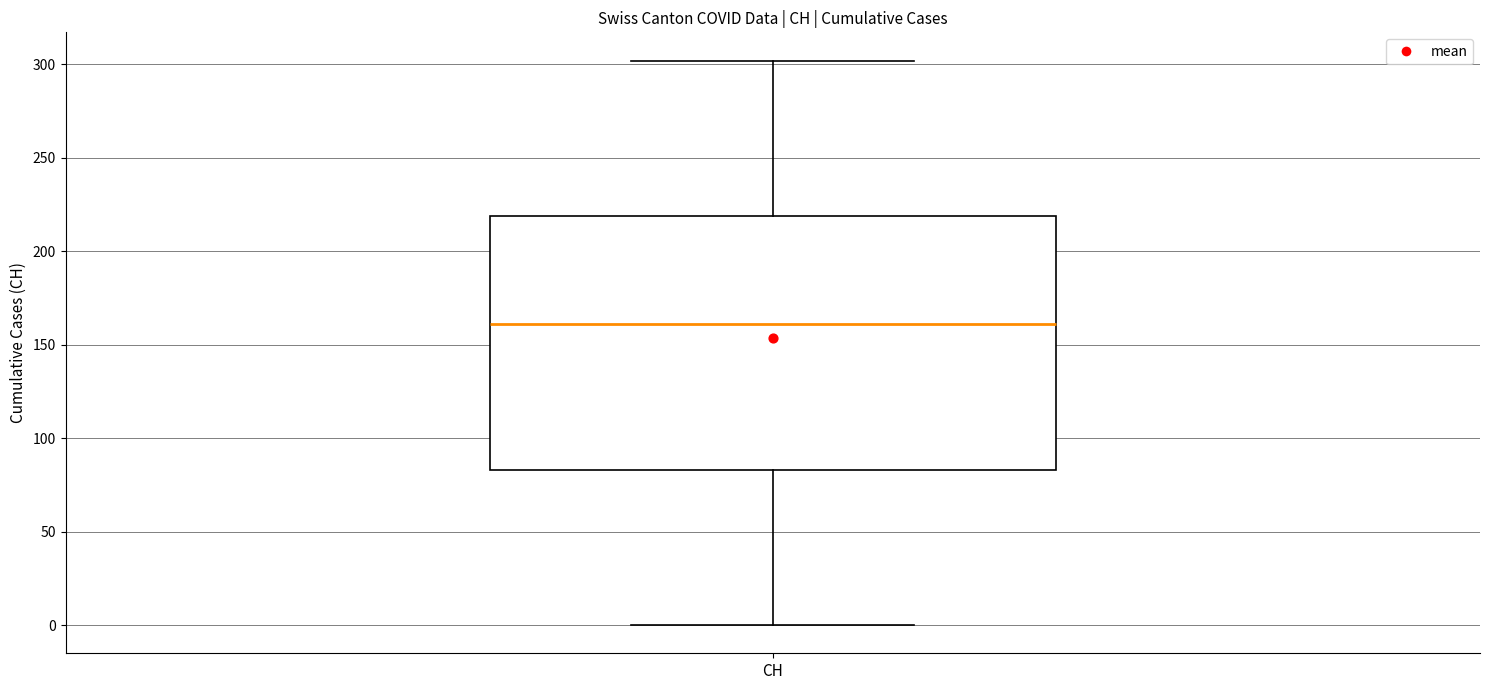

Read this box plot against the y-axis: the position of the median line, the range covered by the box, and the ends of both whiskers. The values are not printed on the chart, so give them approximately, as read against the axis.

median 160, box 85 to 220, whiskers 0 to 300